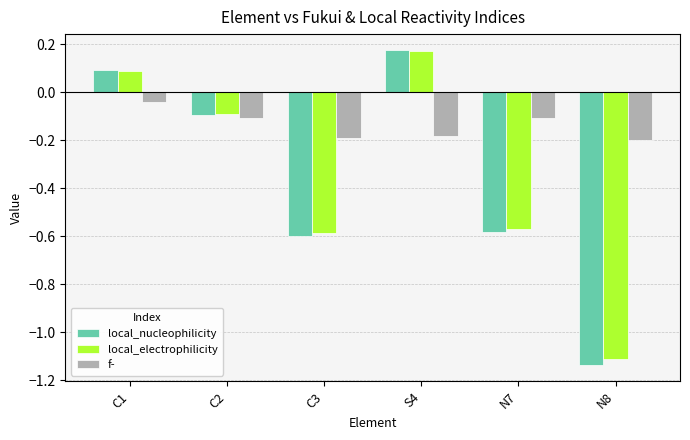

What is the difference between the maximum and minimum values in the local_electrophilicity series?

1.3